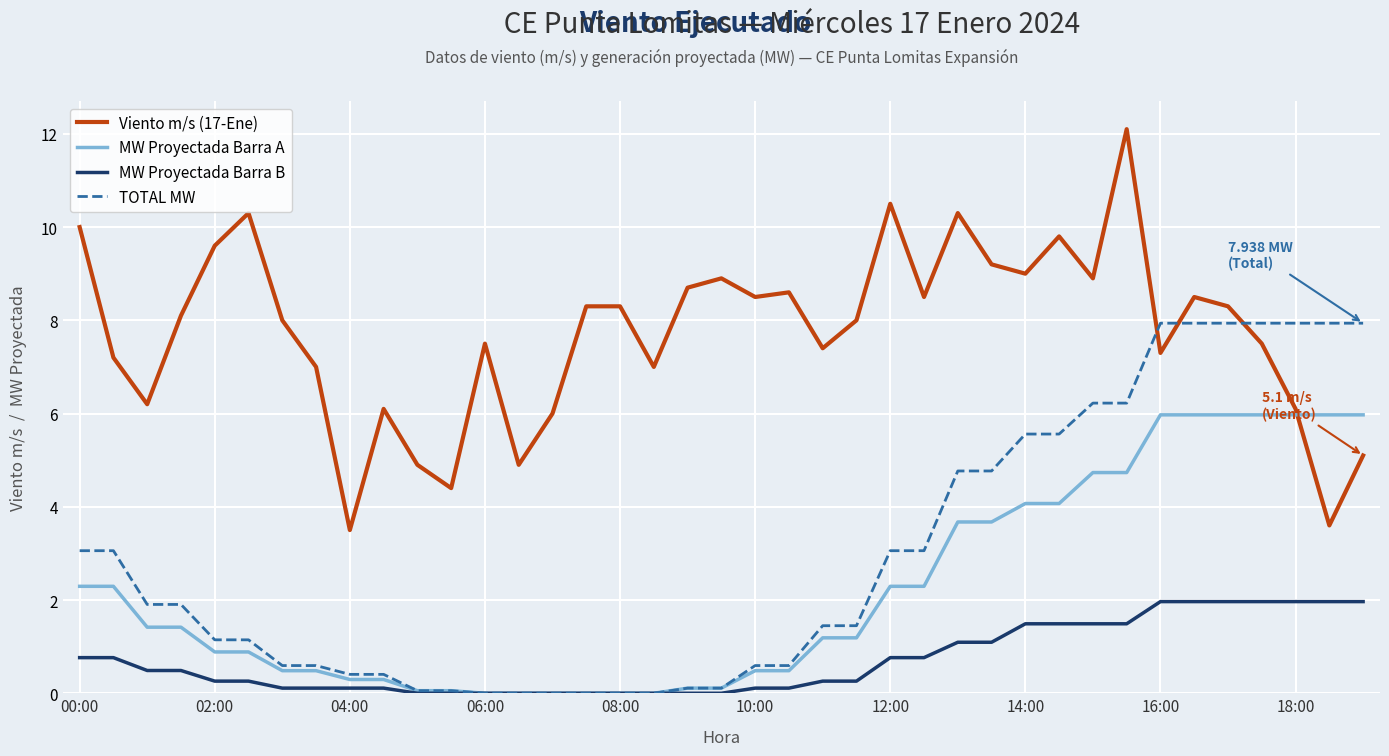

Which series has the largest total across all categories?

Viento m/s (17-Ene)